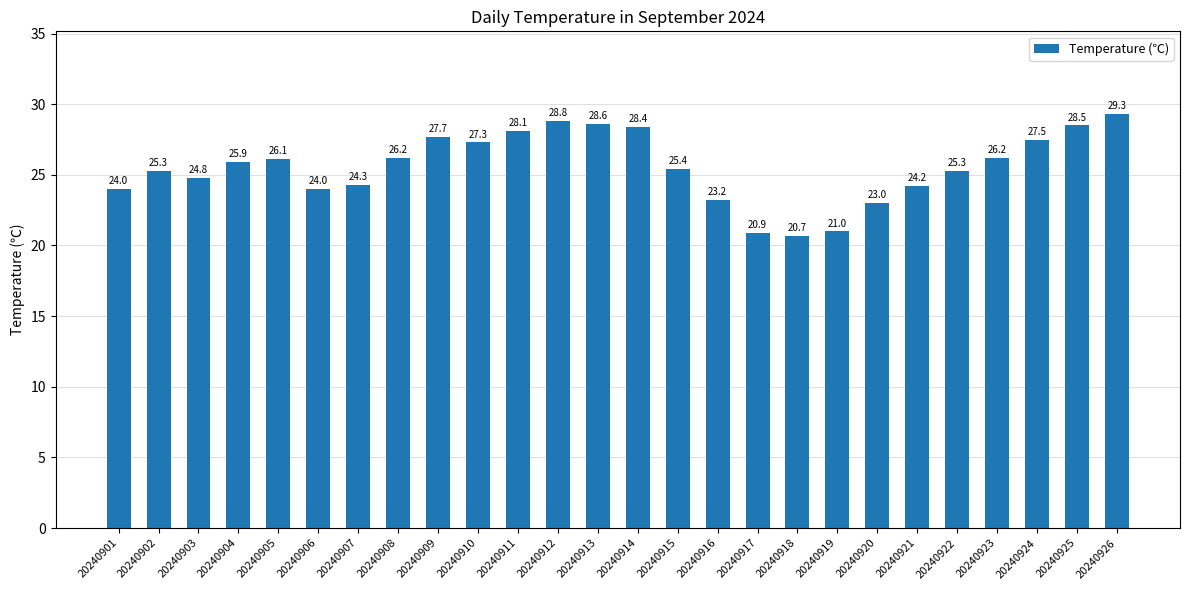

Approximately how many times larger is the value at 20240907 compared to 20240910?

0.9